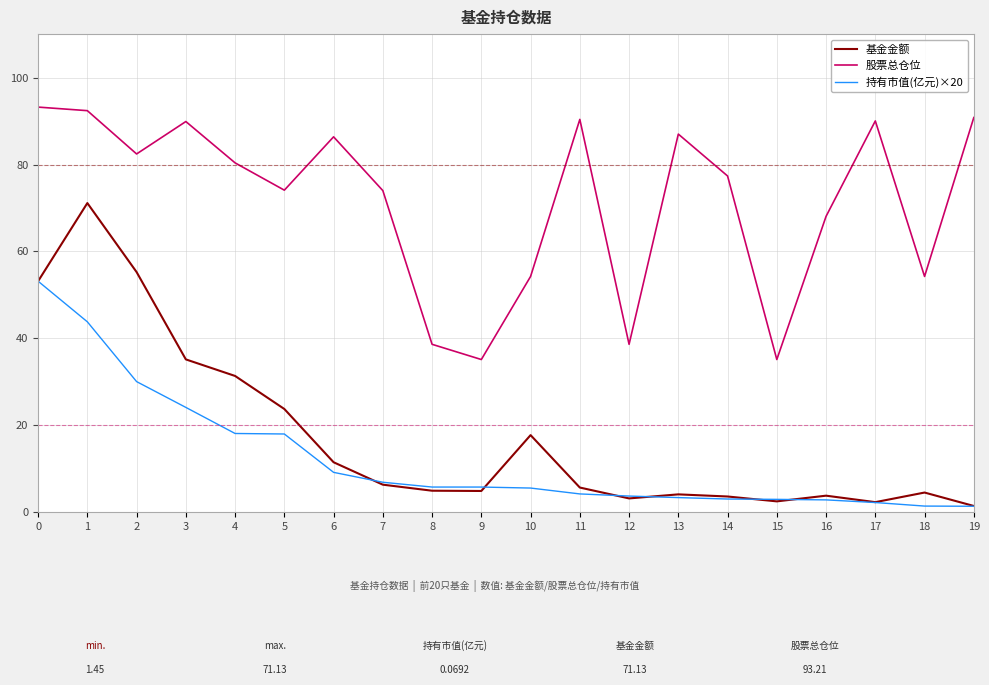

Is the value of 持有市值(亿元)×20 at 7 greater than the value of 股票总仓位 at 11?

No